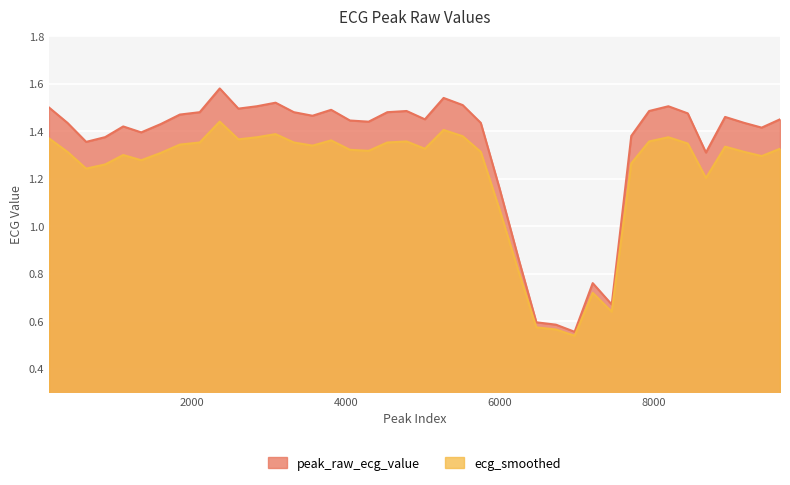

Where is the first local maximum?

1106